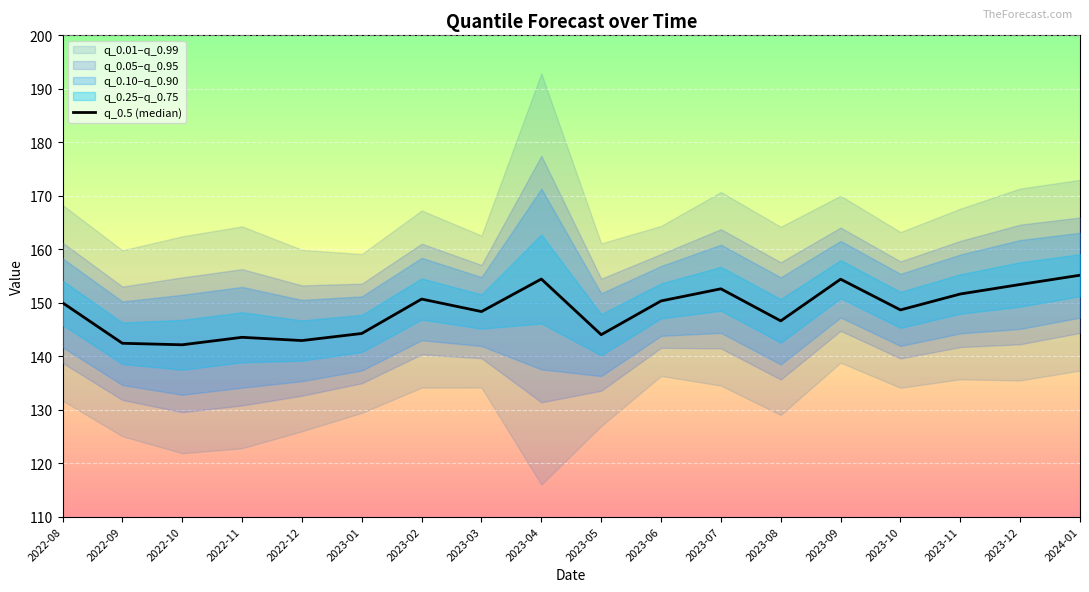

What is the maximum value shown in the chart?

155.1